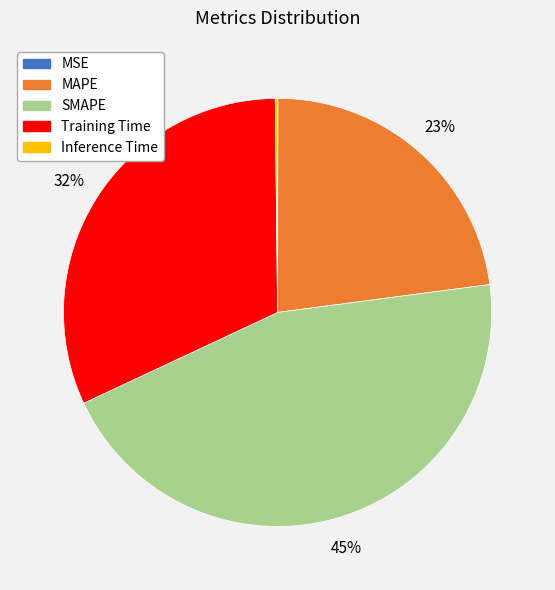

To the nearest percent, what portion does Training Time represent?

32%